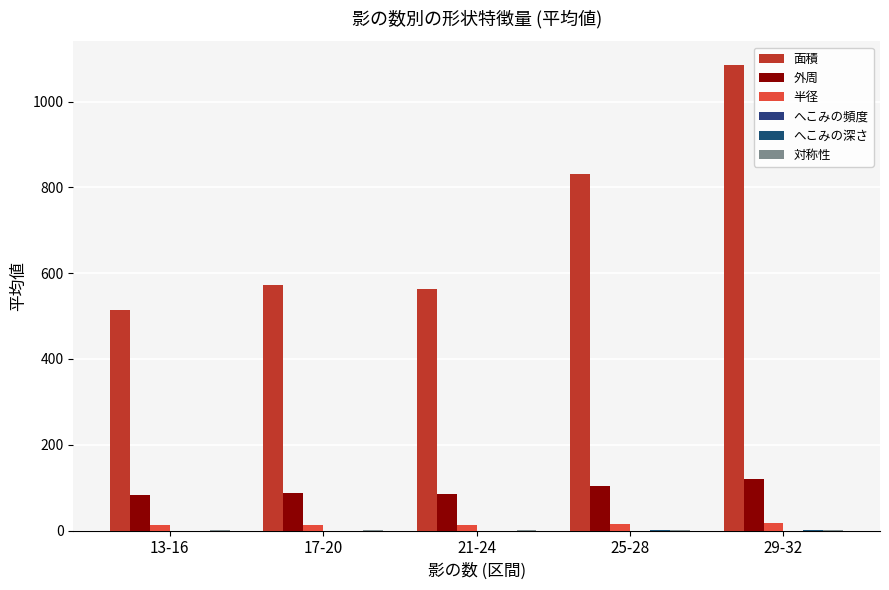

At which label is 対称性 closest to 0?

17-20